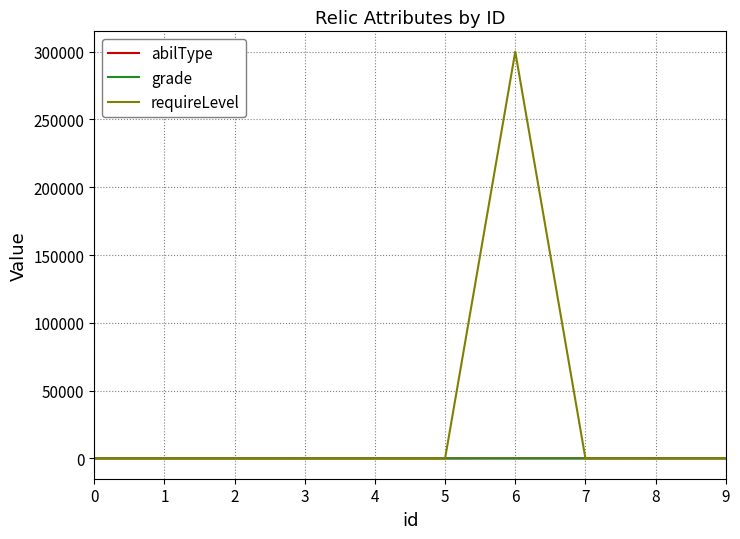

What is the maximum value shown in the chart?

300000